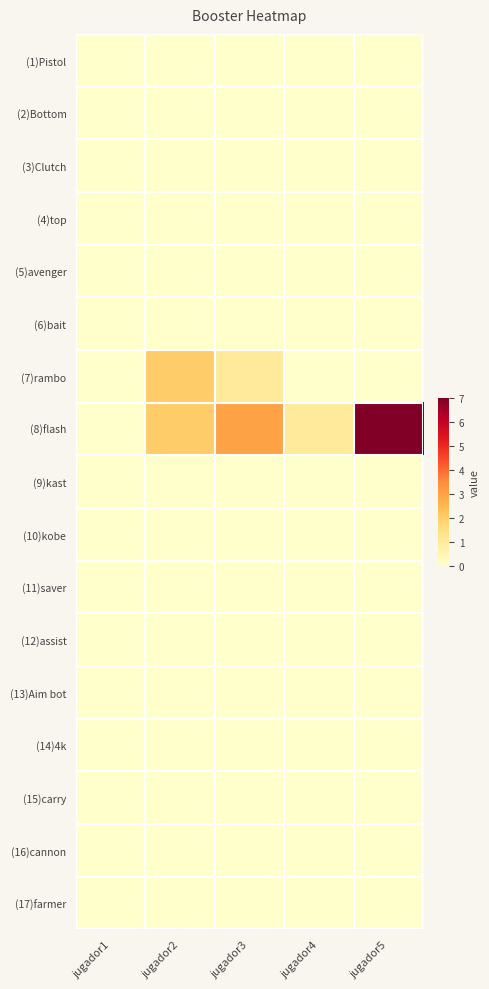

How many data points does each series have?

5